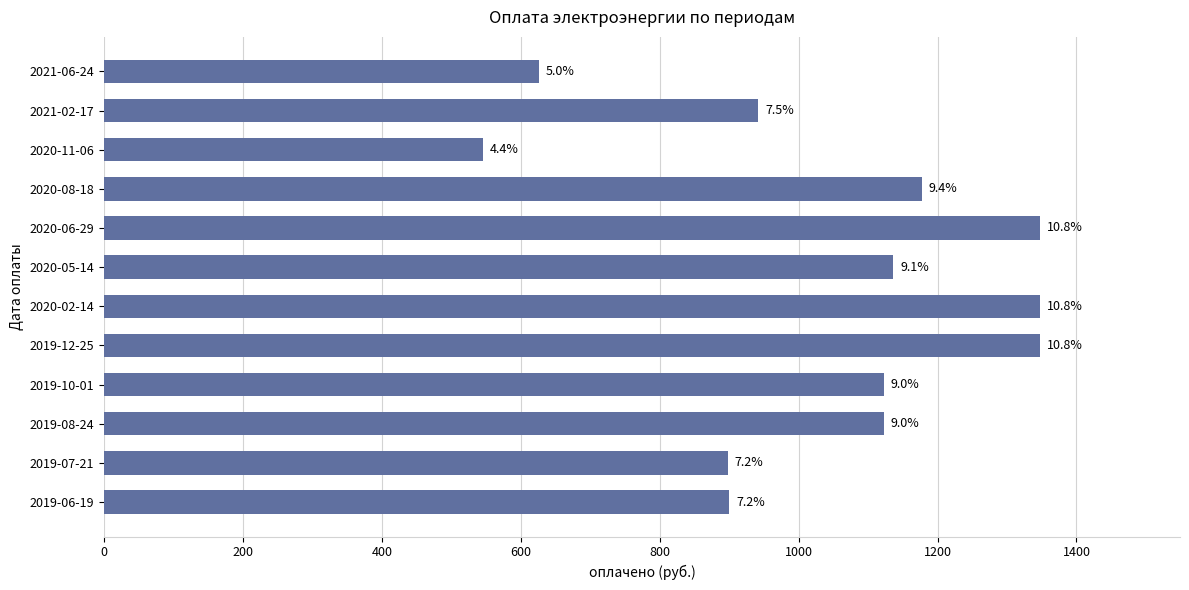

How many bars are there in total?

12